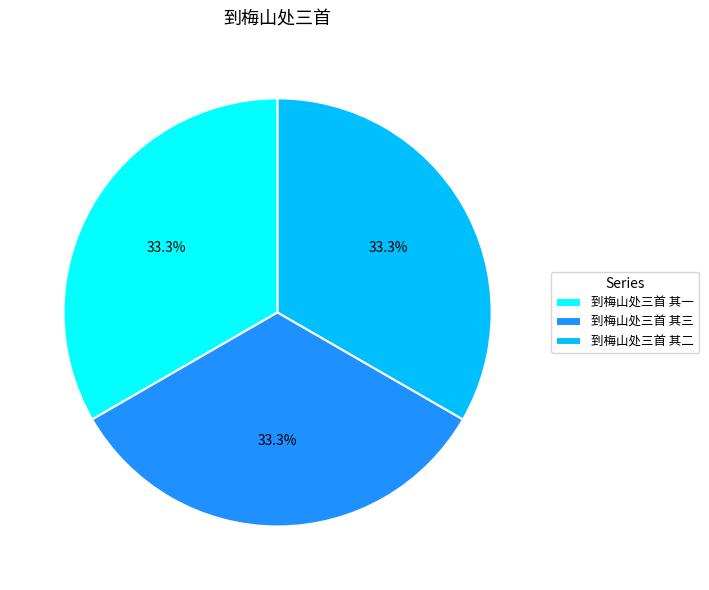

Is the sum of 到梅山处三首 其一 and 到梅山处三首 其三 greater than half?

Yes